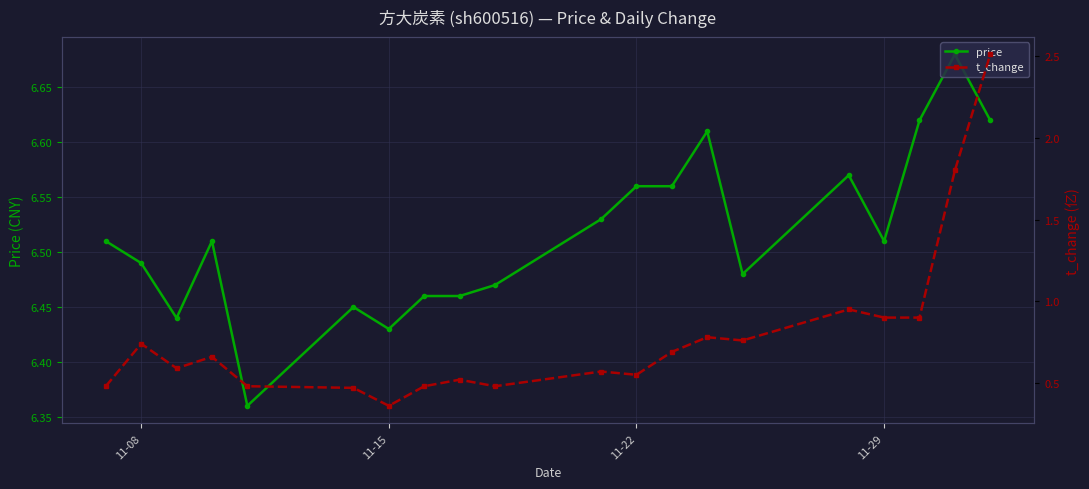

Count the price values in the range 6 to 7.

20